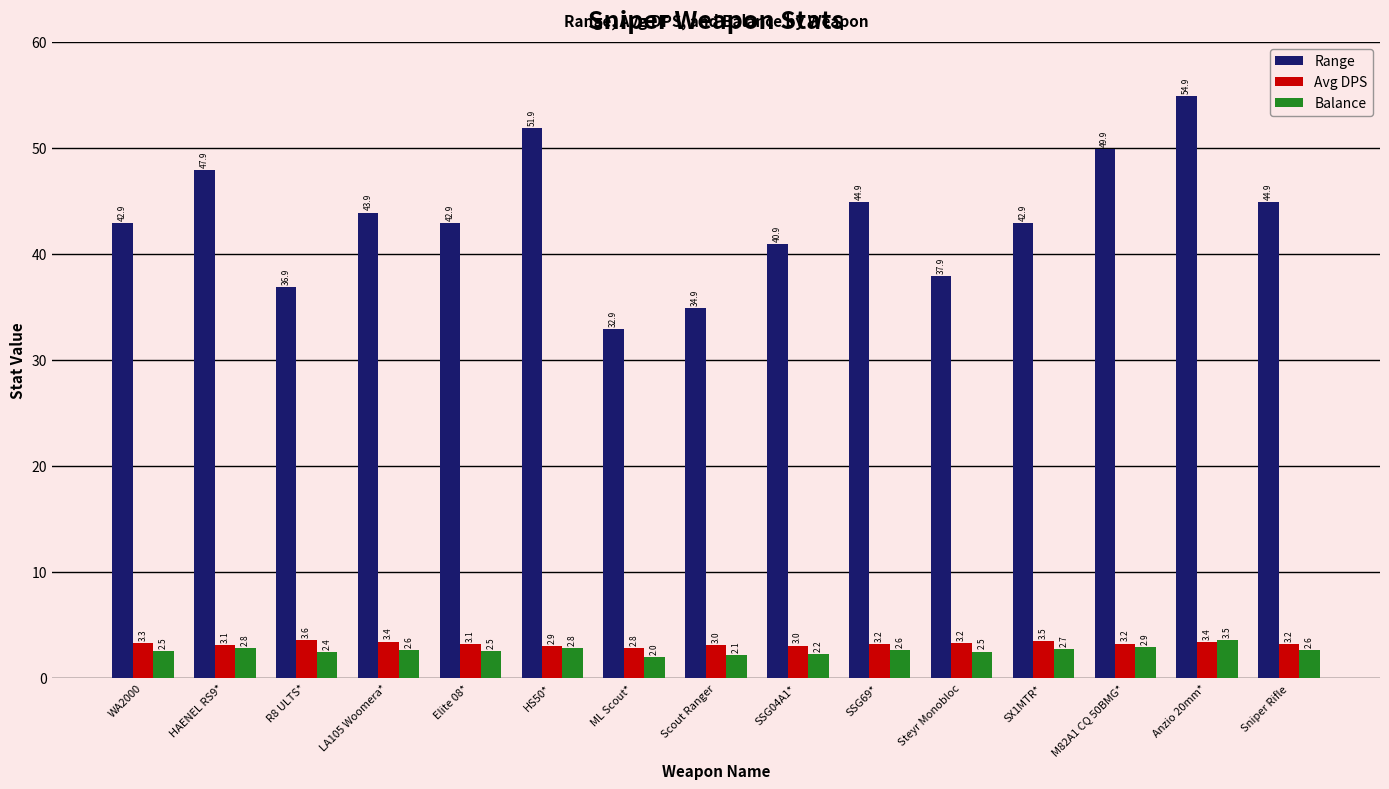

True or false: Avg DPS has a value of 5.1 at HS50*.

False